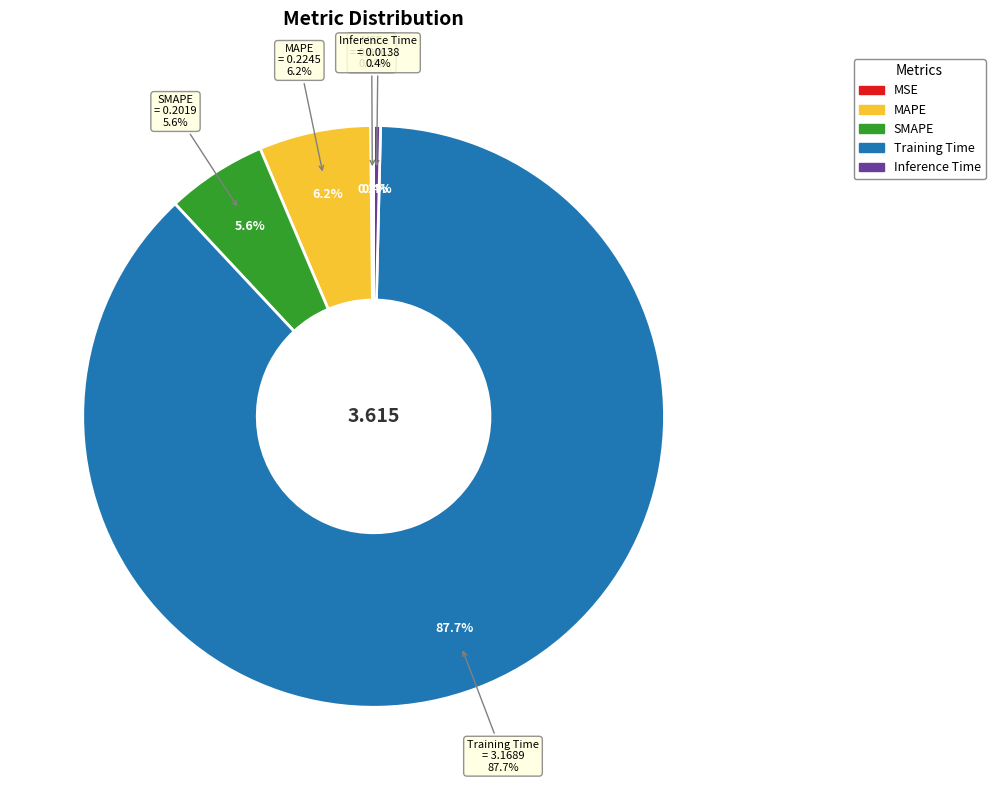

To the nearest percent, what is the combined percentage of SMAPE and Training Time?

93%